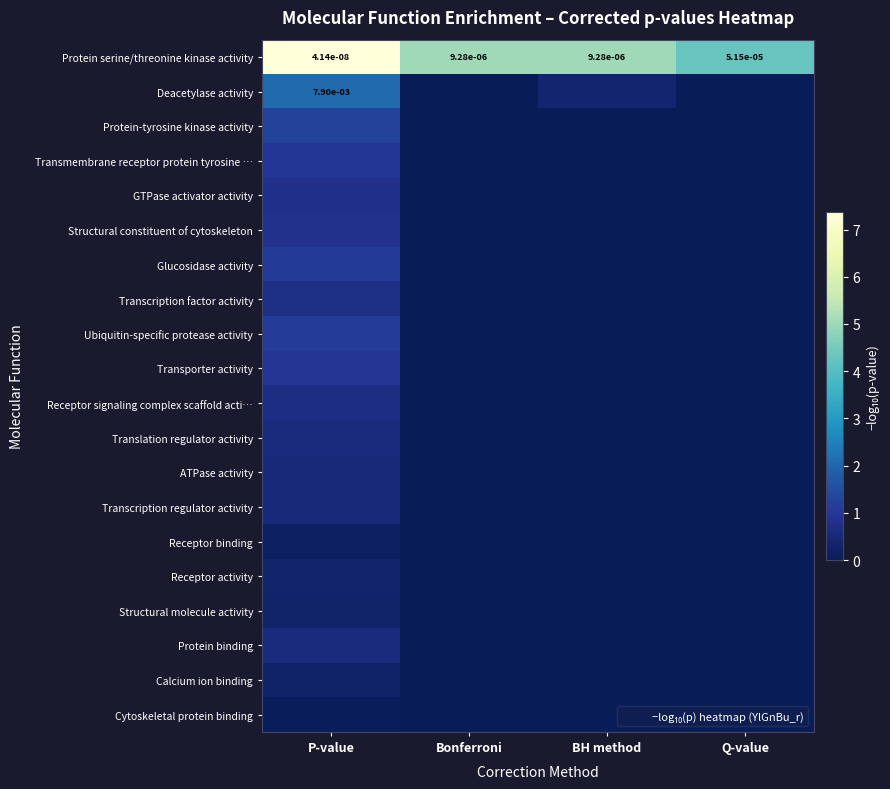

At which label does Translation regulator activity reach its minimum?

Bonferroni